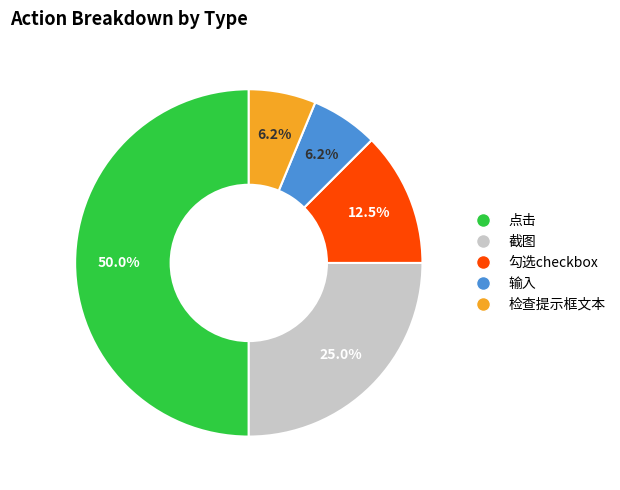

Is 勾选checkbox the majority of the pie?

No